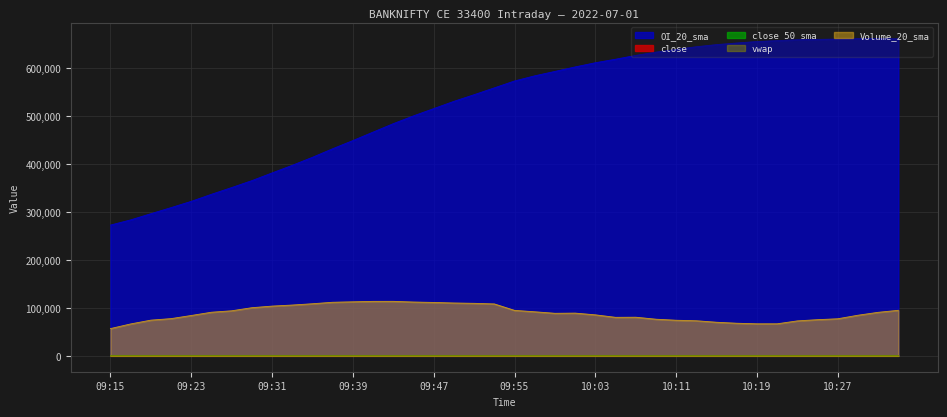

At how many categories does at least one series exceed 450793?

27